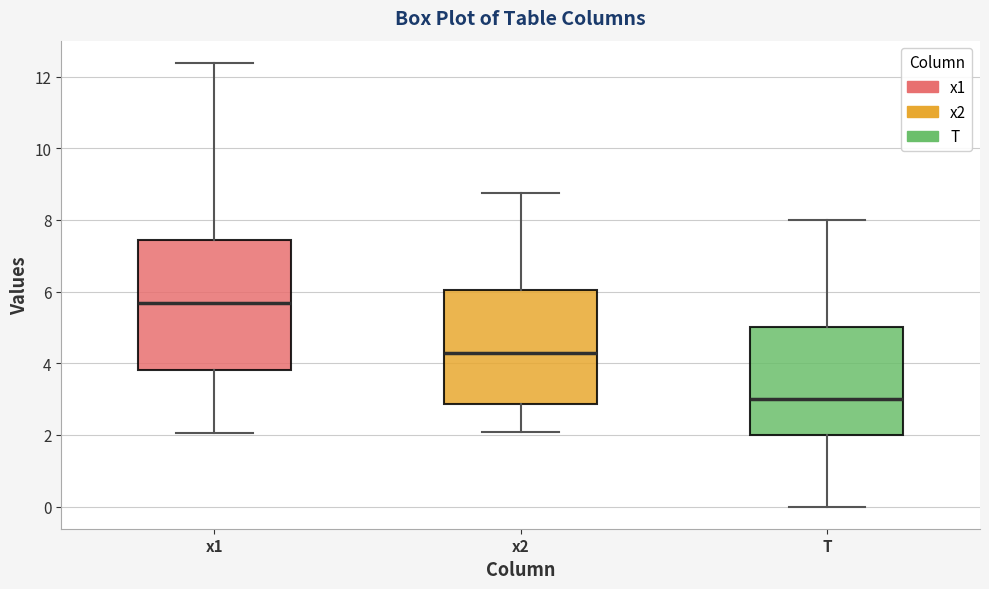

Where does the lower whisker of the box for x1 end on the y-axis? The values are not printed on the chart, so give them approximately, as read against the axis.

2.0